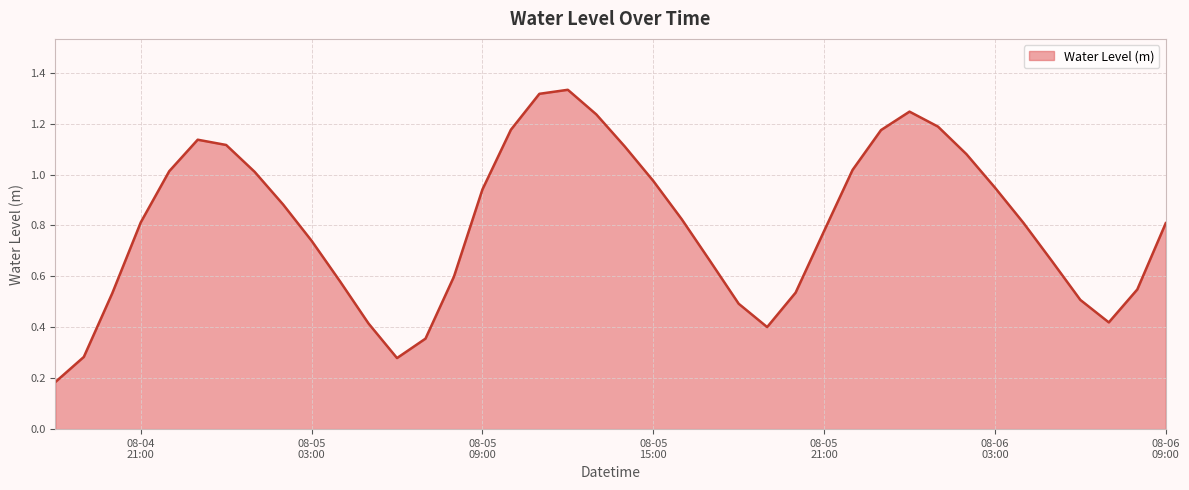

How many points are lower than both their immediate neighbors (excluding endpoints)?

3